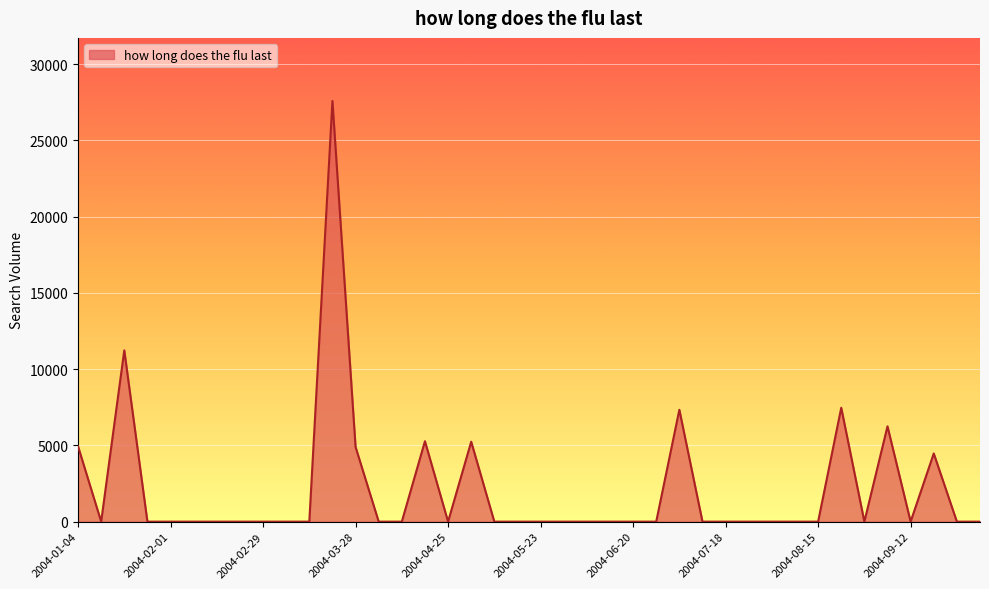

What is the difference between the maximum and minimum values?

27586.8